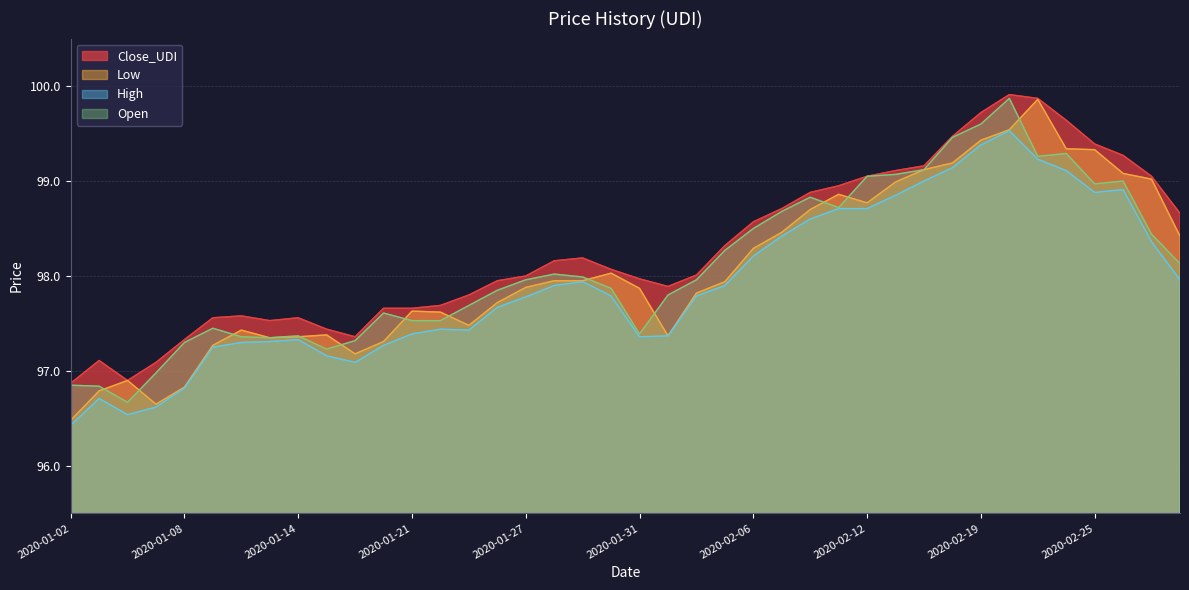

Does the chart display data point markers on the line(s)?

No